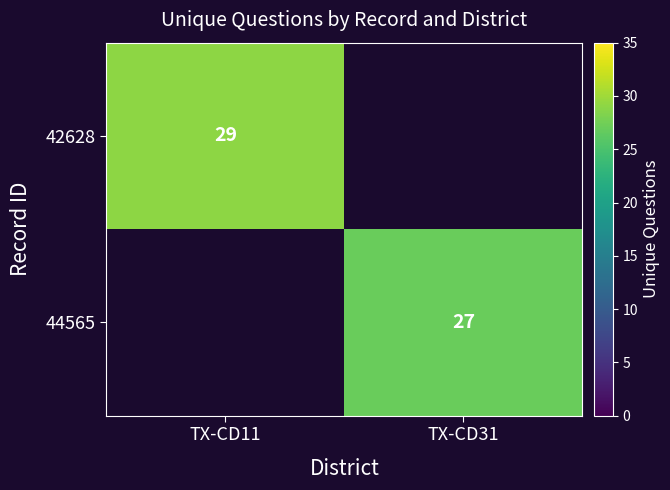

Between TX-CD11 and TX-CD31, which is larger?

TX-CD11